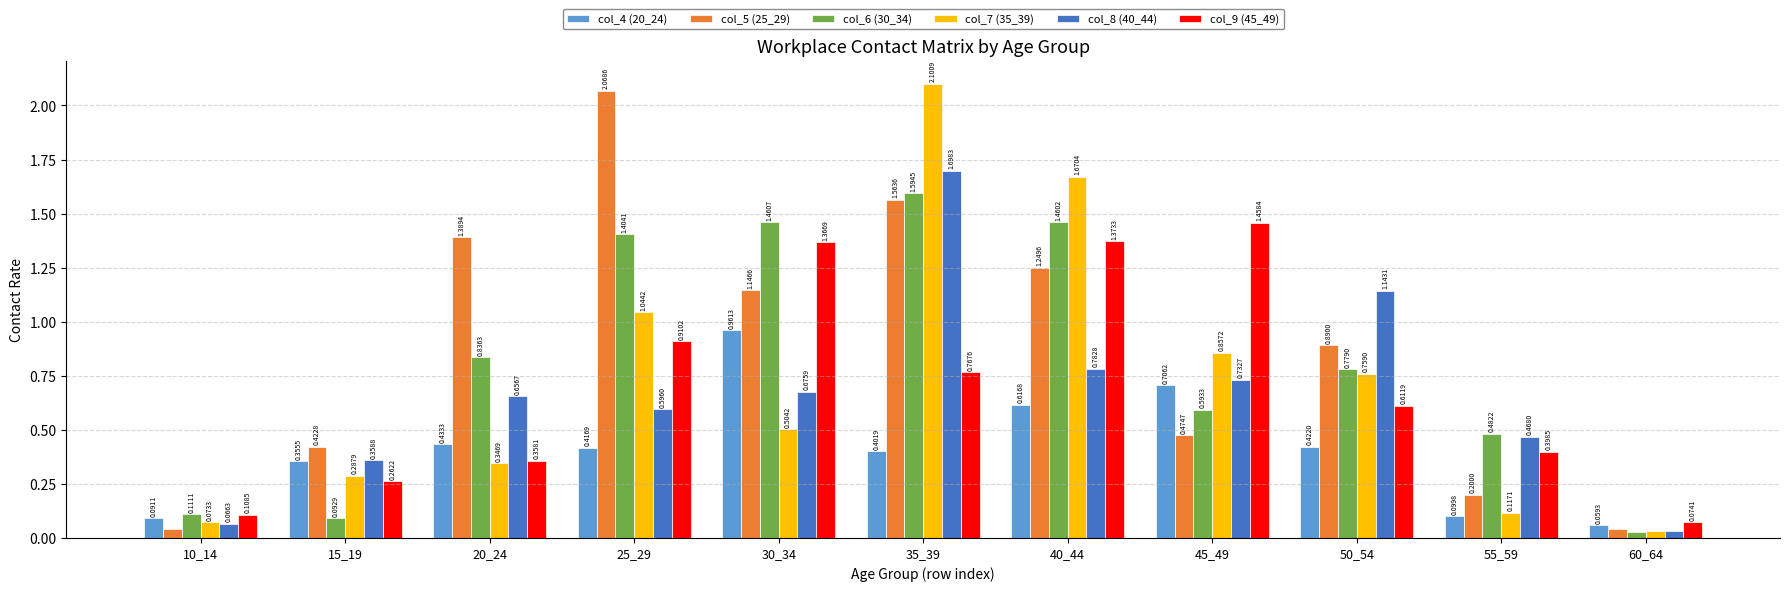

What is the sum of all col_7 (35_39) values?

7.8